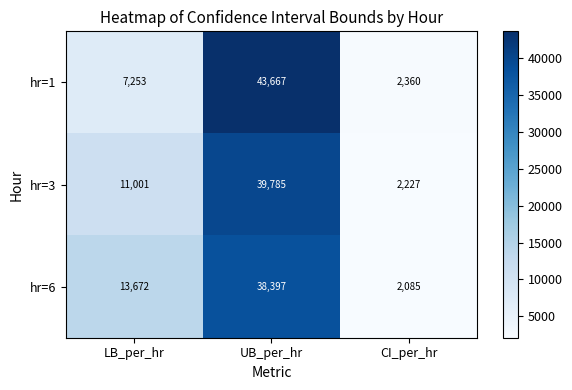

What is the average value of the hr=6 series?

18051